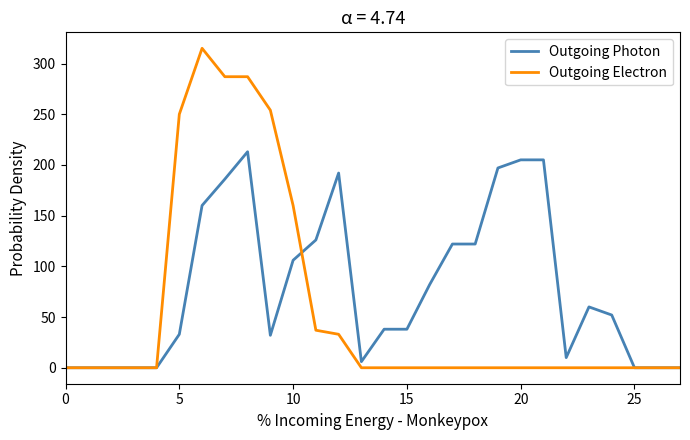

How many lines are shown in the chart?

2